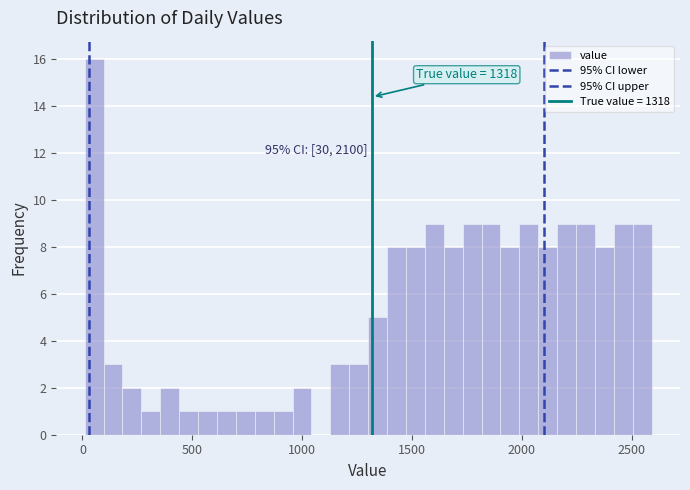

Around what value on the x-axis is the tallest bar? Give the approximate position of its centre, as read against the axis.

50